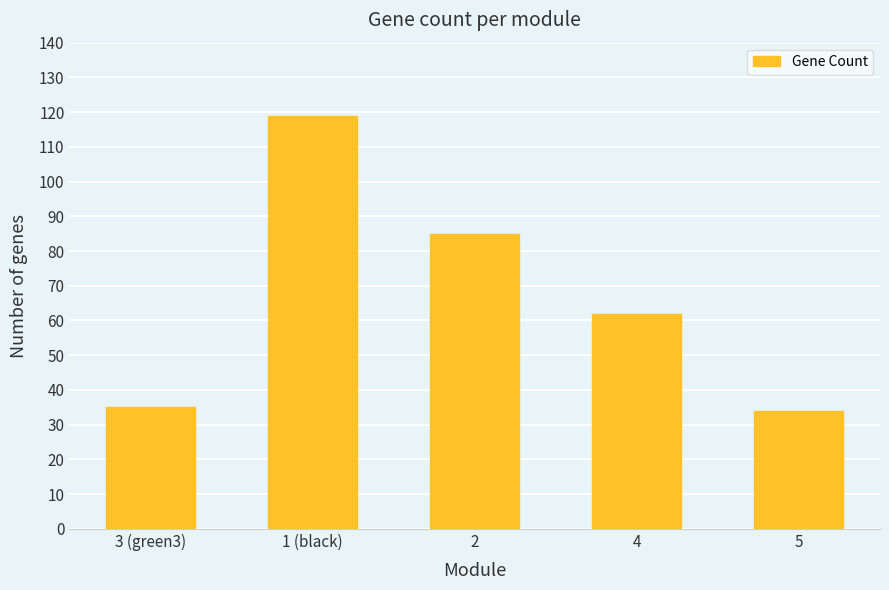

What is the greatest value displayed?

119